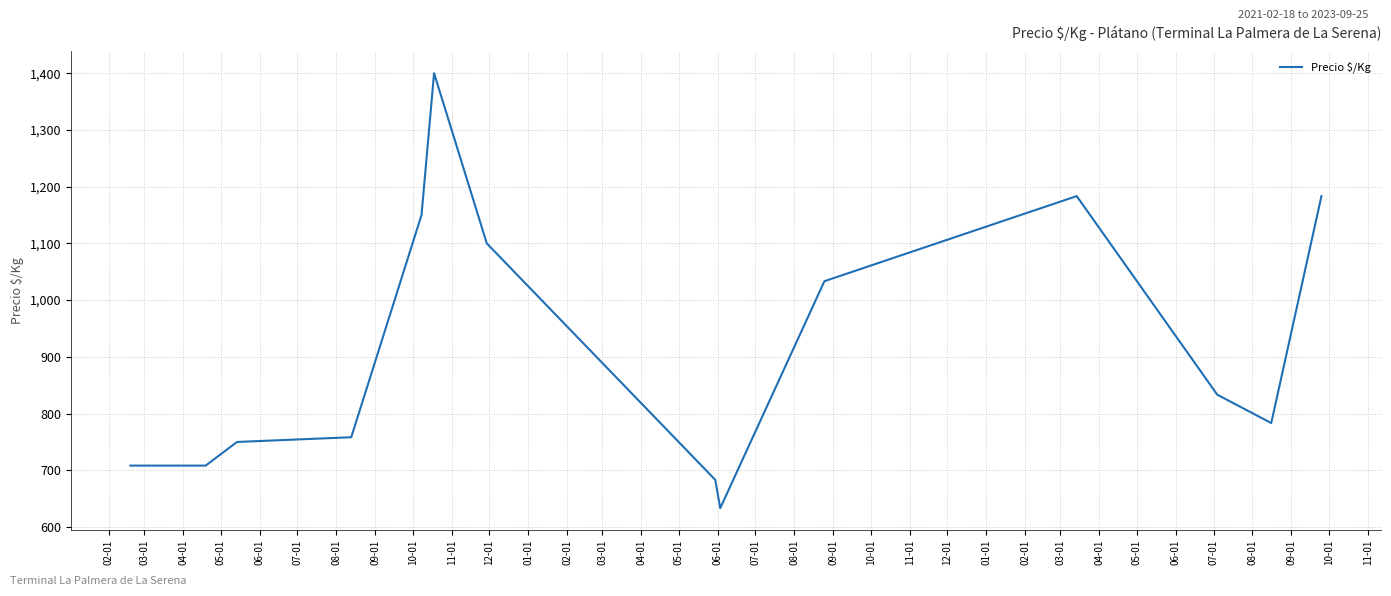

What is the greatest value displayed?

1400.0